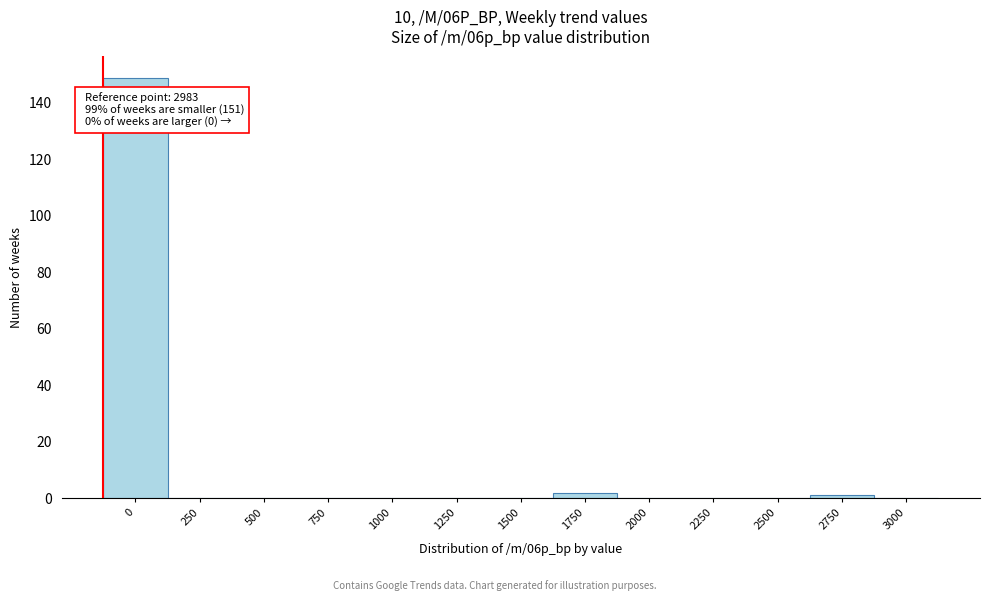

Reading left to right, what are all the values shown in this chart?

0=149	250=0	500=0	750=0	1000=0	1250=0	1500=0	1750=2	2000=0	2250=0	2500=0	2750=1	3000=0